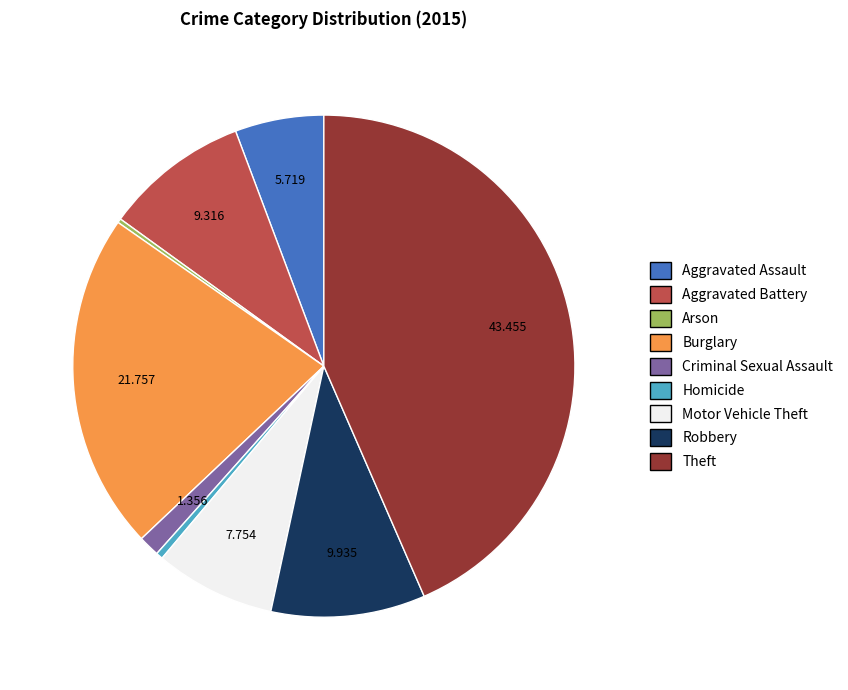

Between Theft and Homicide, which is larger?

Theft